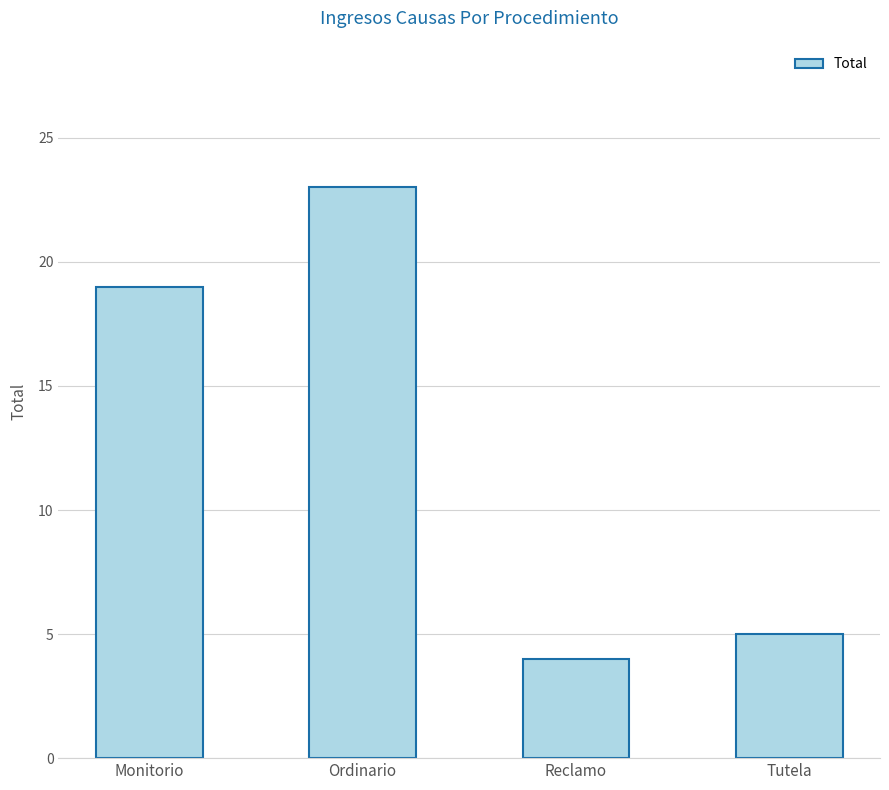

At which category does the chart reach its minimum across all series?

Reclamo